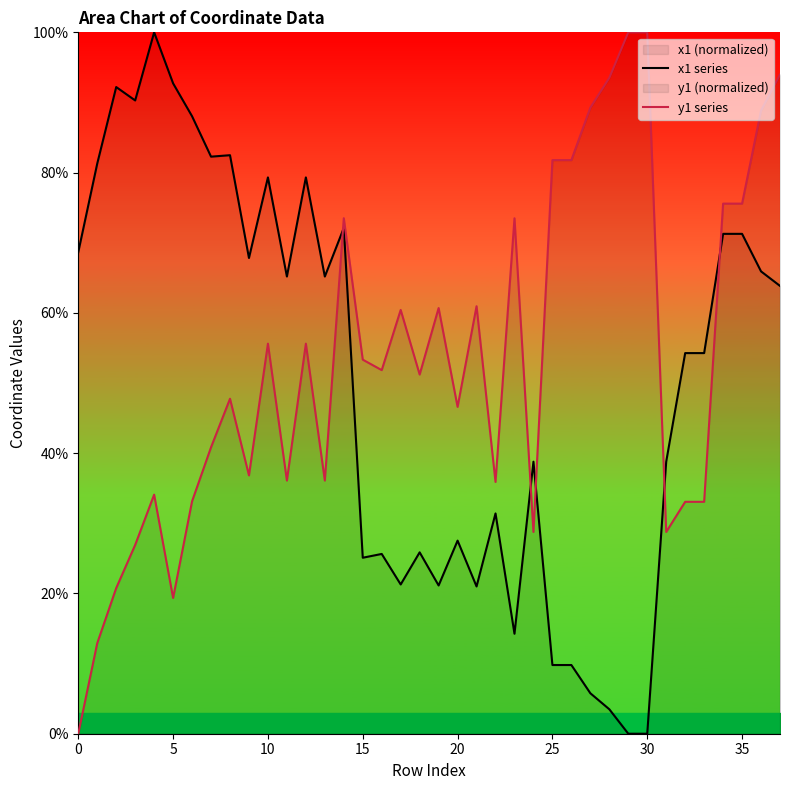

At which category does the chart reach its minimum across all series?

30